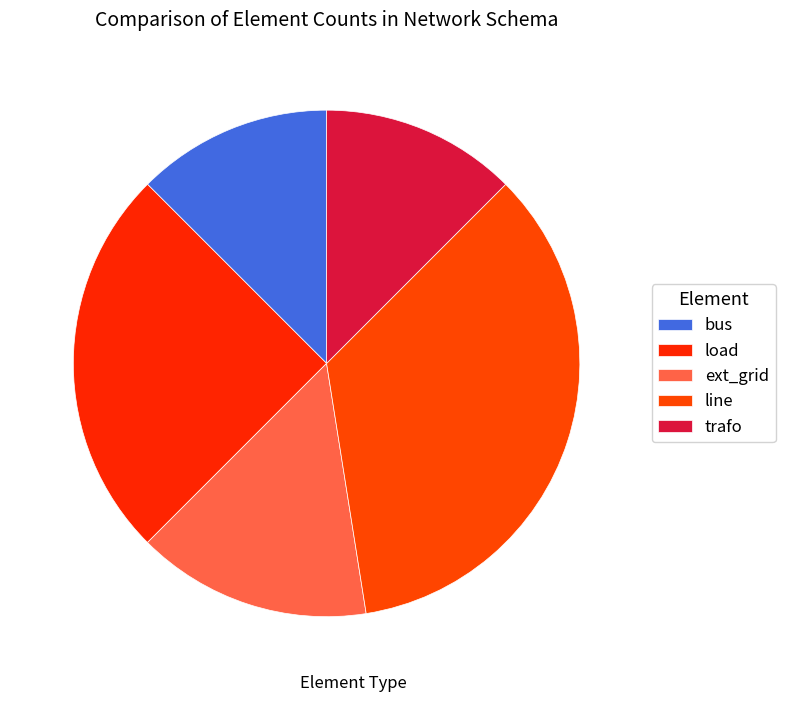

Which category has the biggest portion of the pie?

line